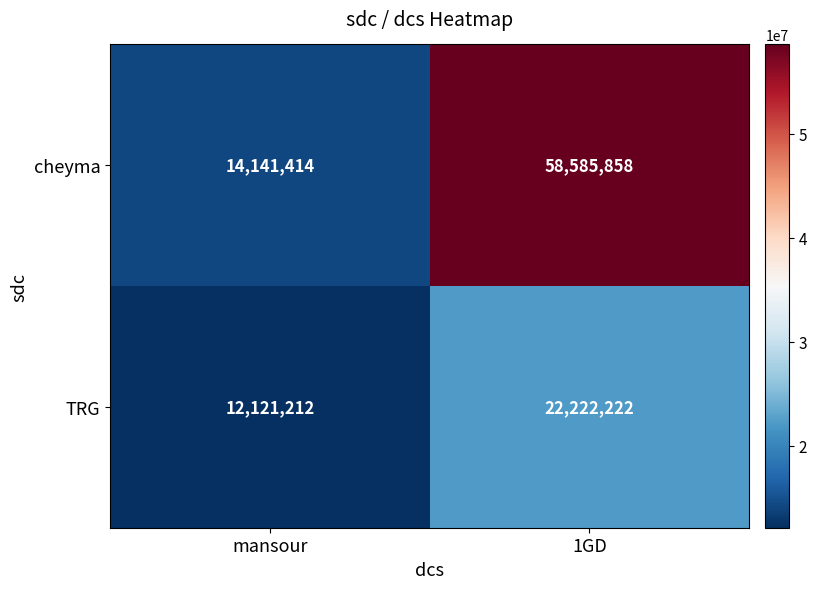

What is the maximum value shown in the chart?

58585858